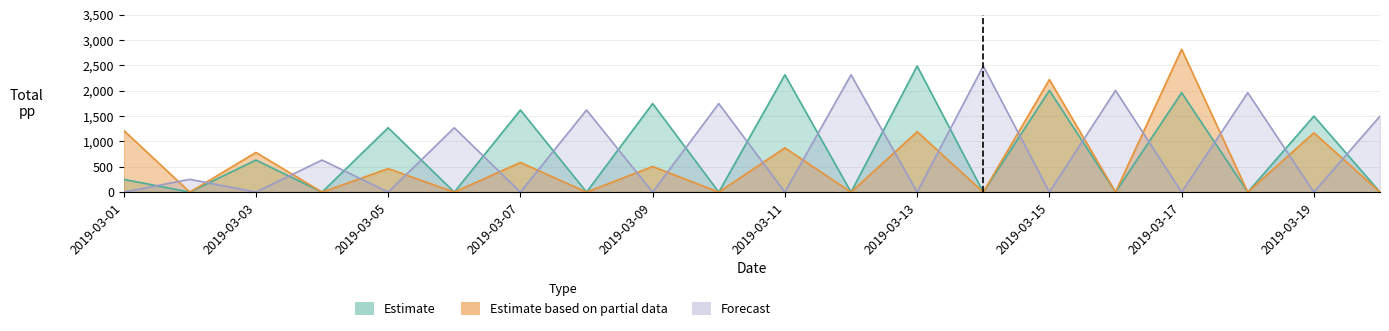

At which label does Estimate first exceed 252?

2019-03-01